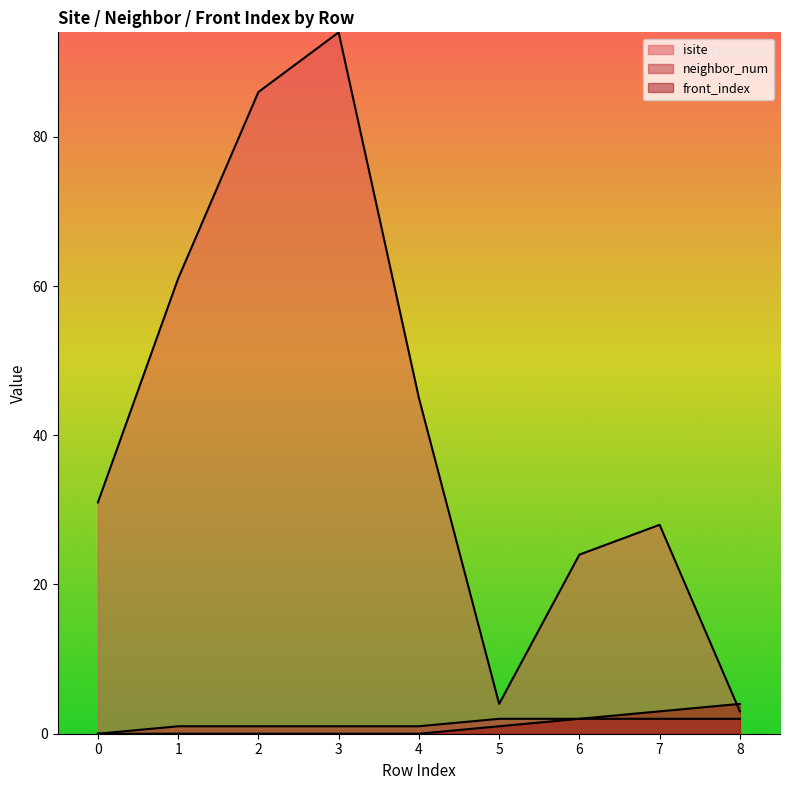

How many lines are shown in the chart?

3